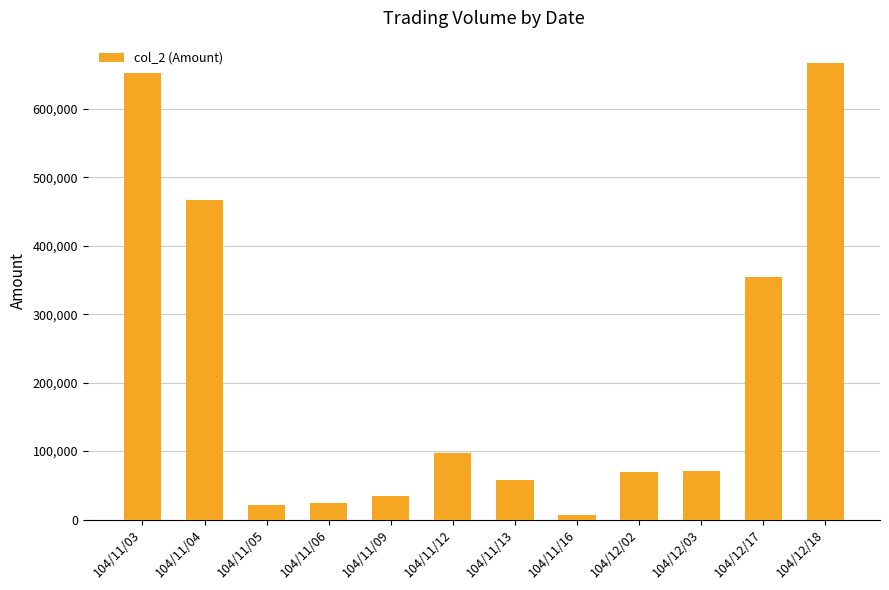

What is the label of the 3rd bar from the left?

104/11/05